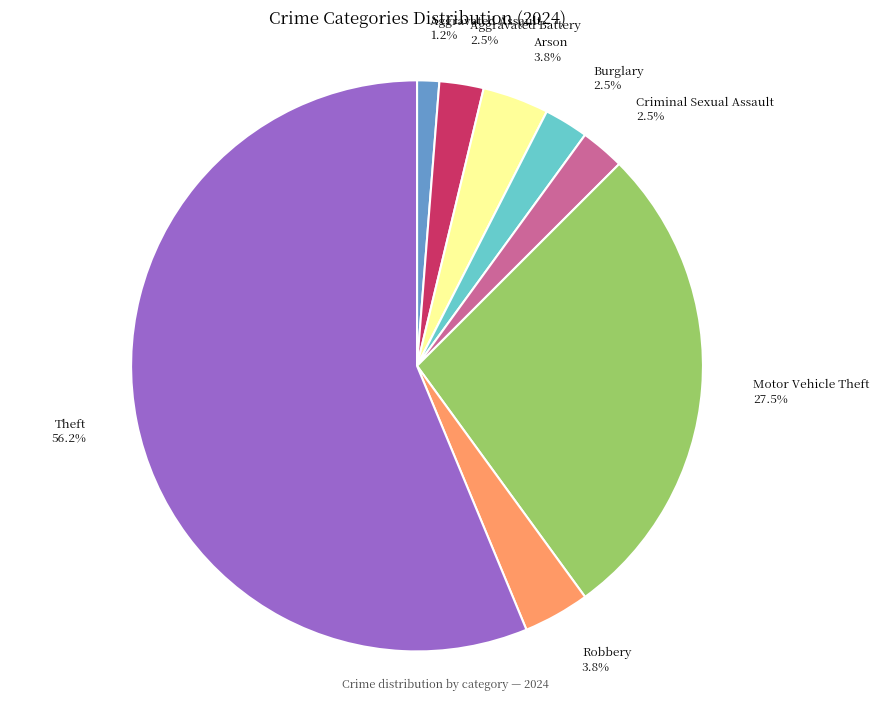

What is the largest slice in the pie chart?

Theft